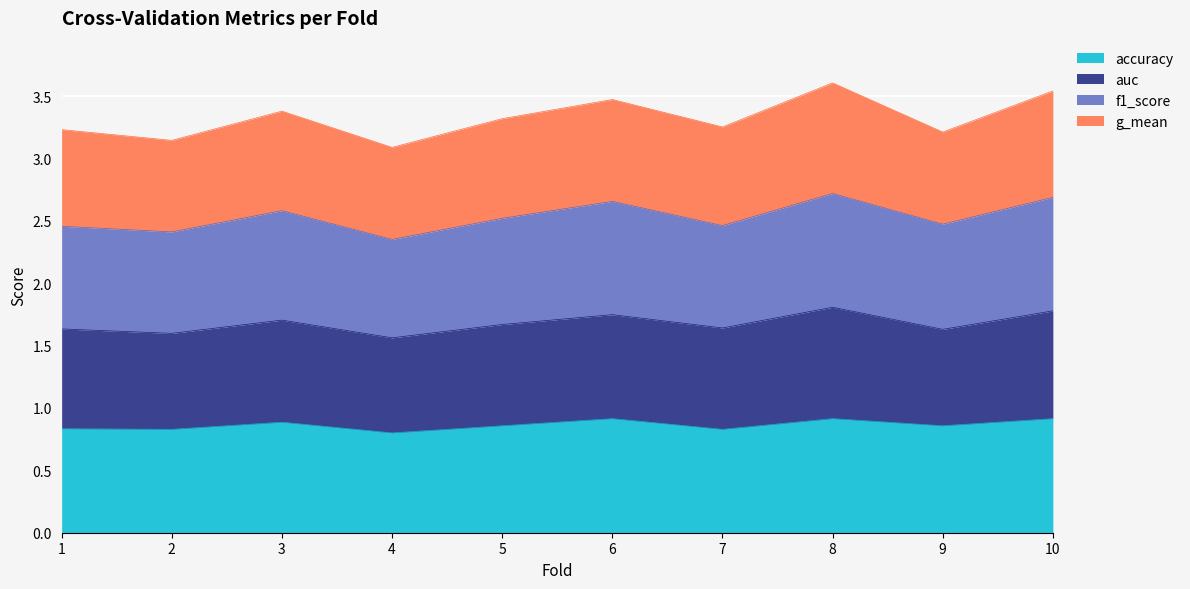

Which has a higher value, 10 or 2?

10